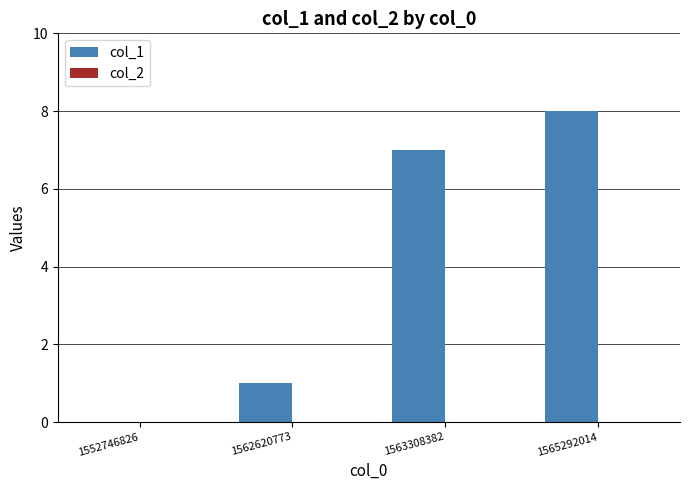

What is the greatest value displayed?

8